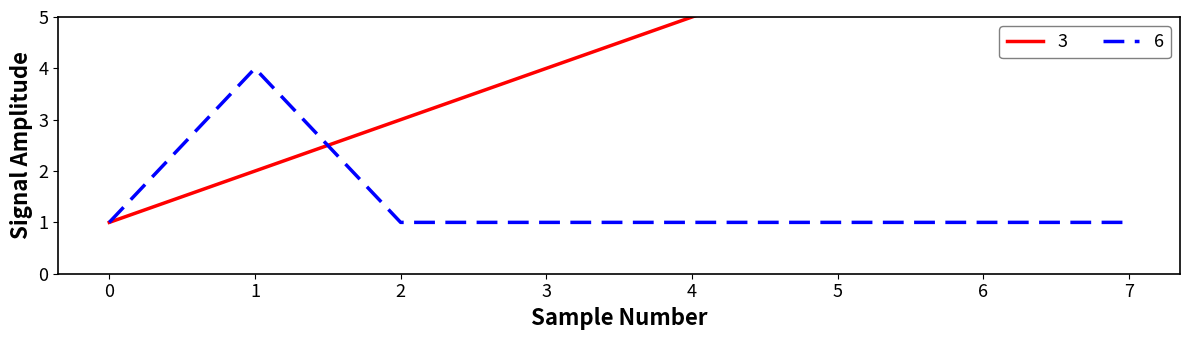

In 6, how many points are higher than both neighbors (excluding endpoints)?

1